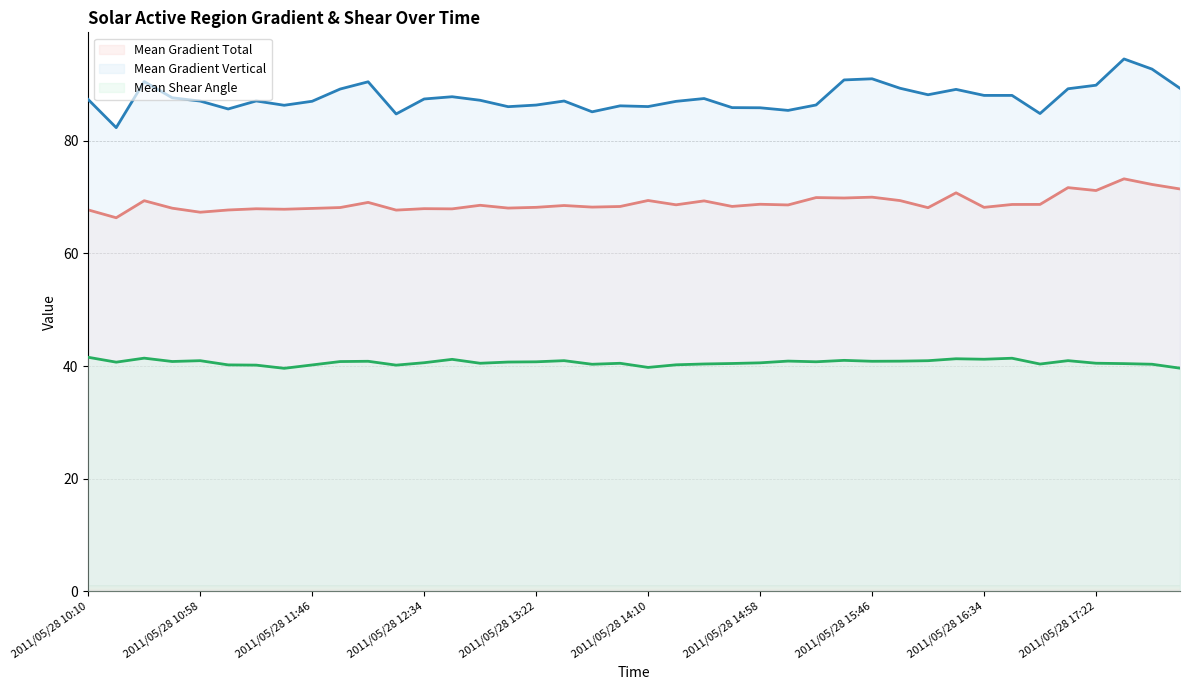

What is the lowest value of the Mean Gradient Vertical series?

82.3